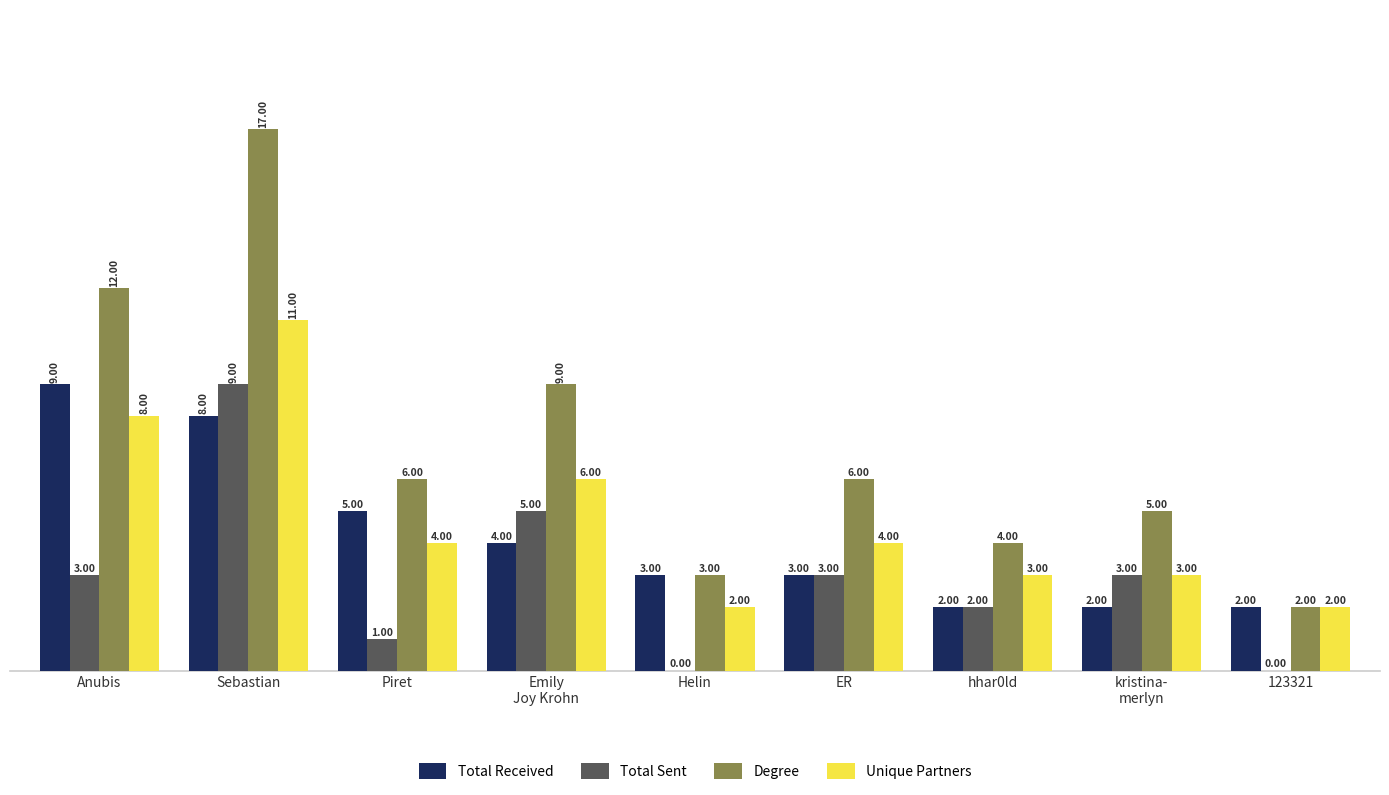

How many categories are shown in the chart?

9